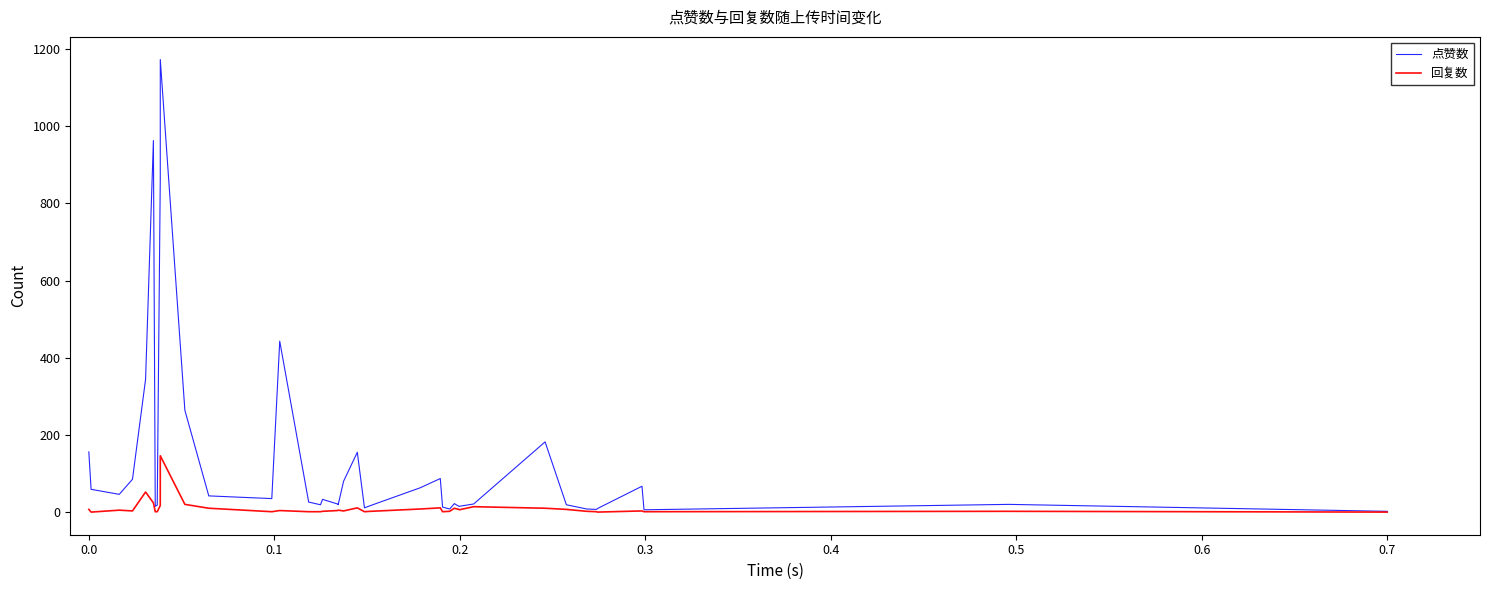

Which series has the largest range (max minus min)?

点赞数